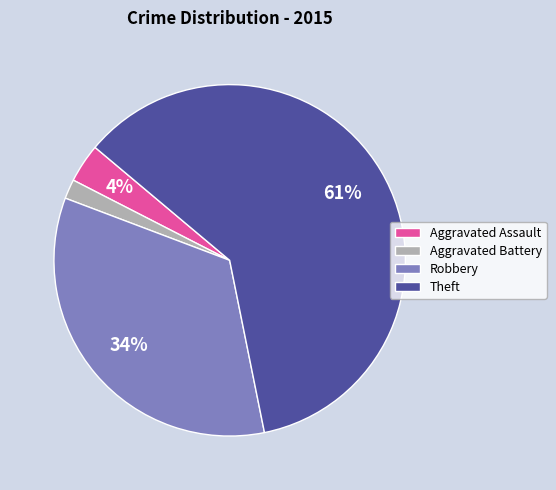

Which category has the biggest portion of the pie?

Theft